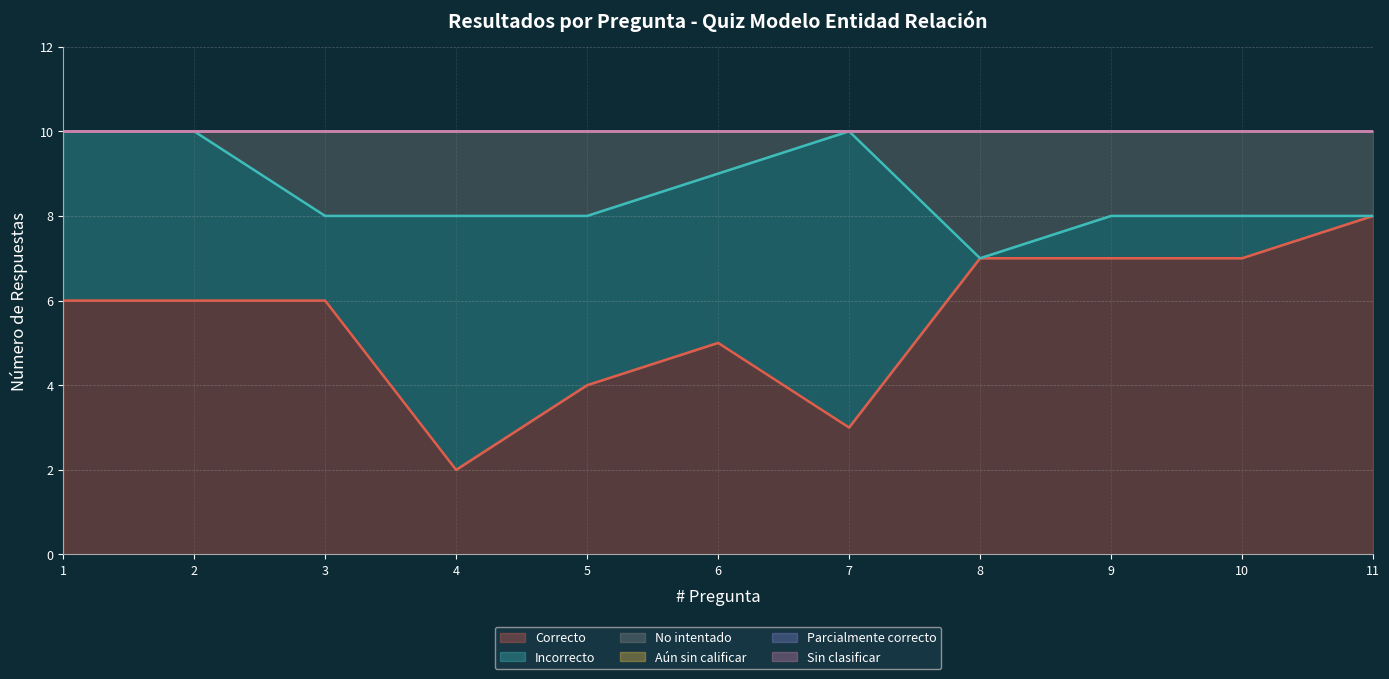

At which category does Incorrecto reach its first local peak?

4